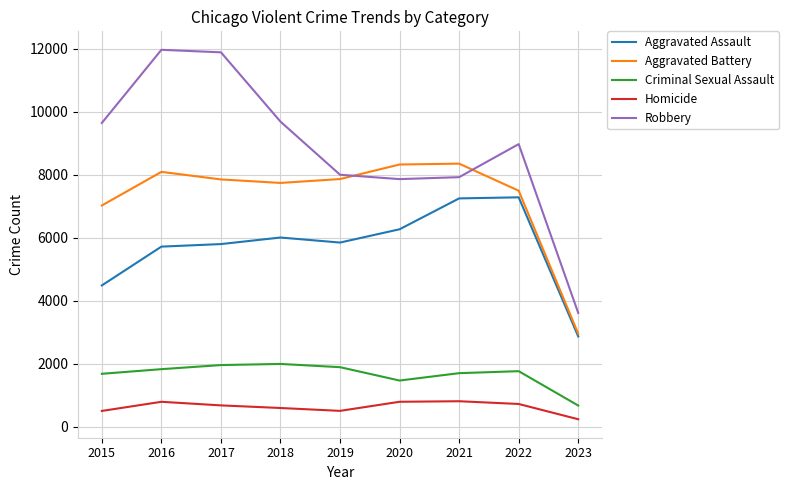

True or false: Criminal Sexual Assault has a value of 1695 at 2021.

True